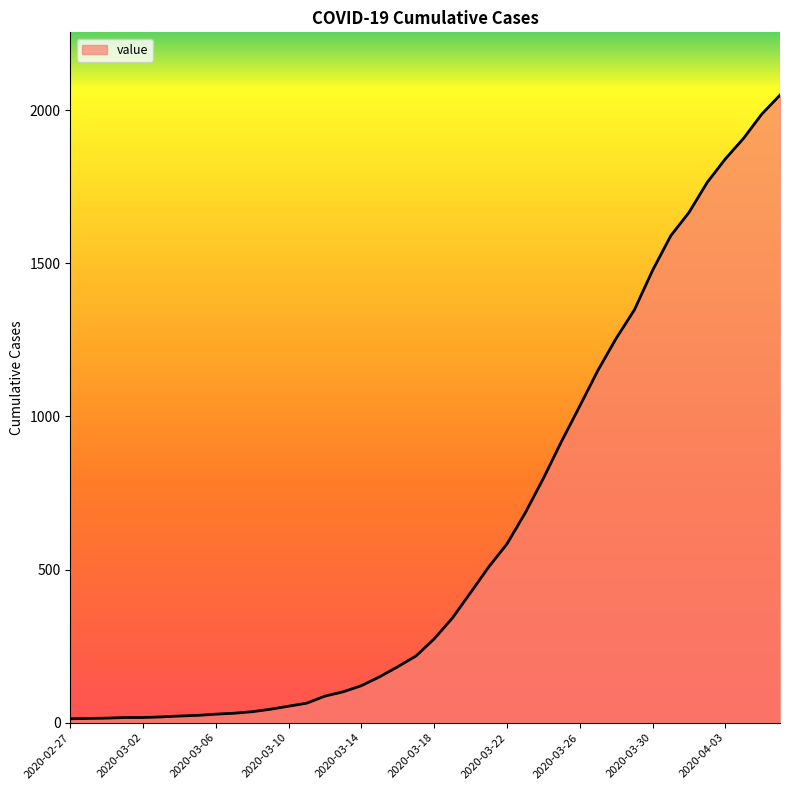

What is the maximum value shown in the chart?

2049